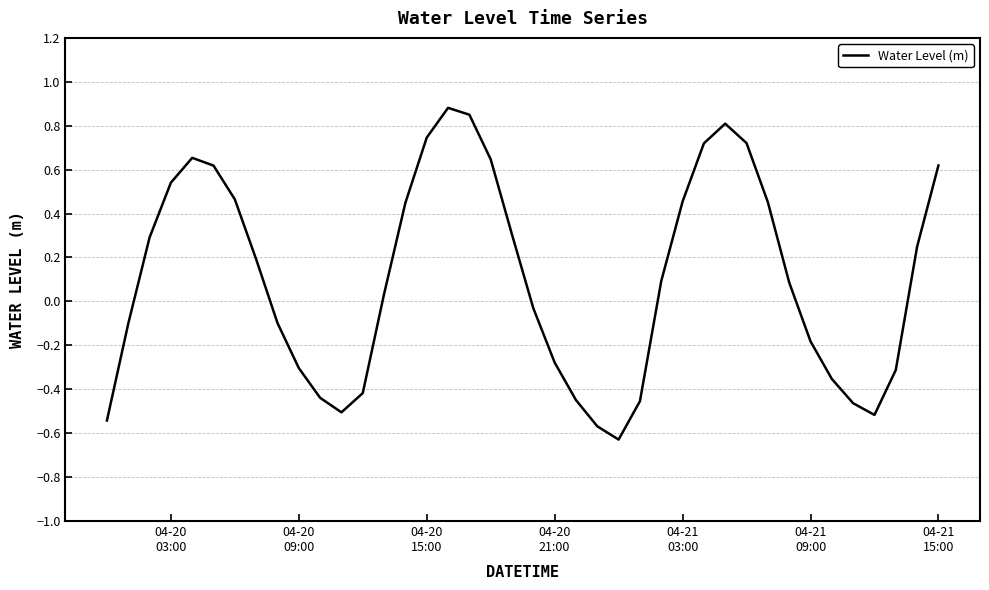

What is the difference between the maximum and minimum values?

1.5